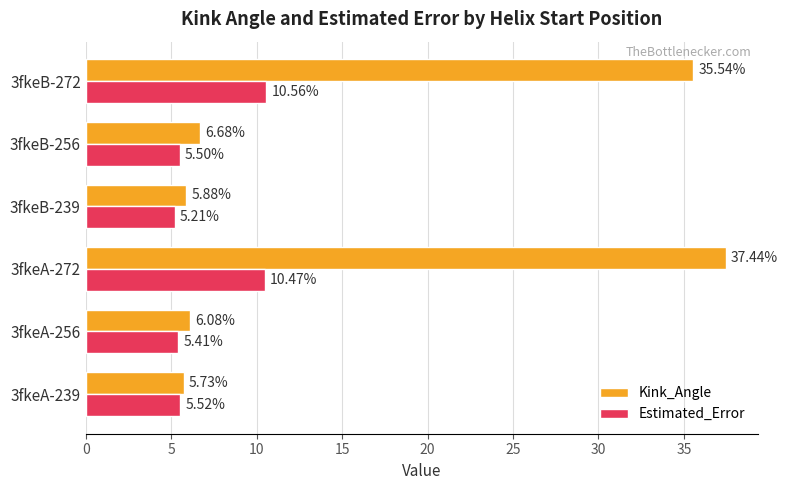

What is the difference between the highest and lowest values at 3fkeB-272?

25.0